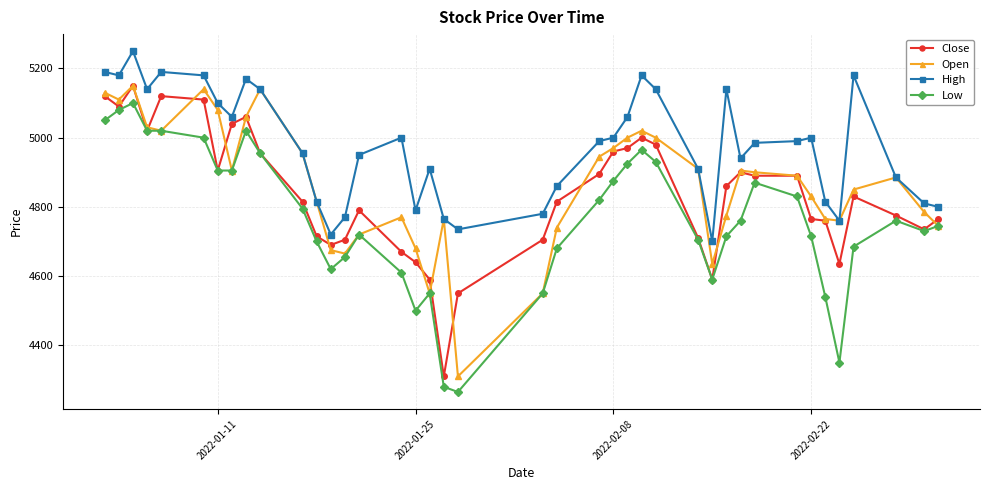

What is the value of the Open point at the 13th from the left?

4675